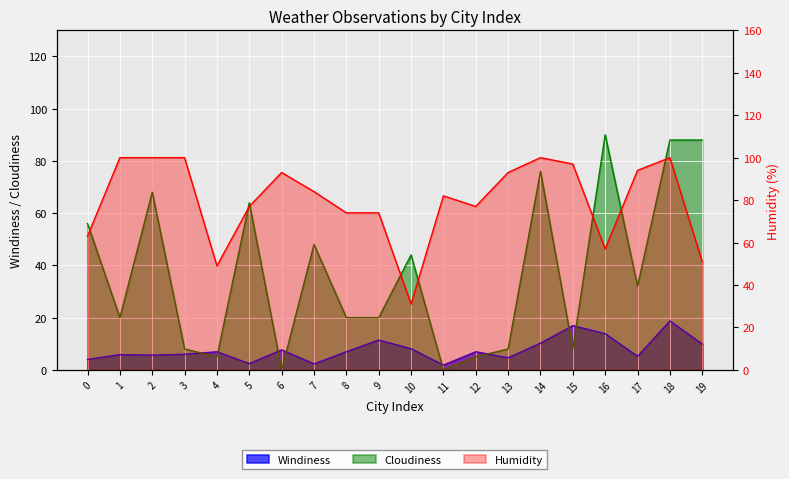

At which label does Humidity first exceed 84?

1